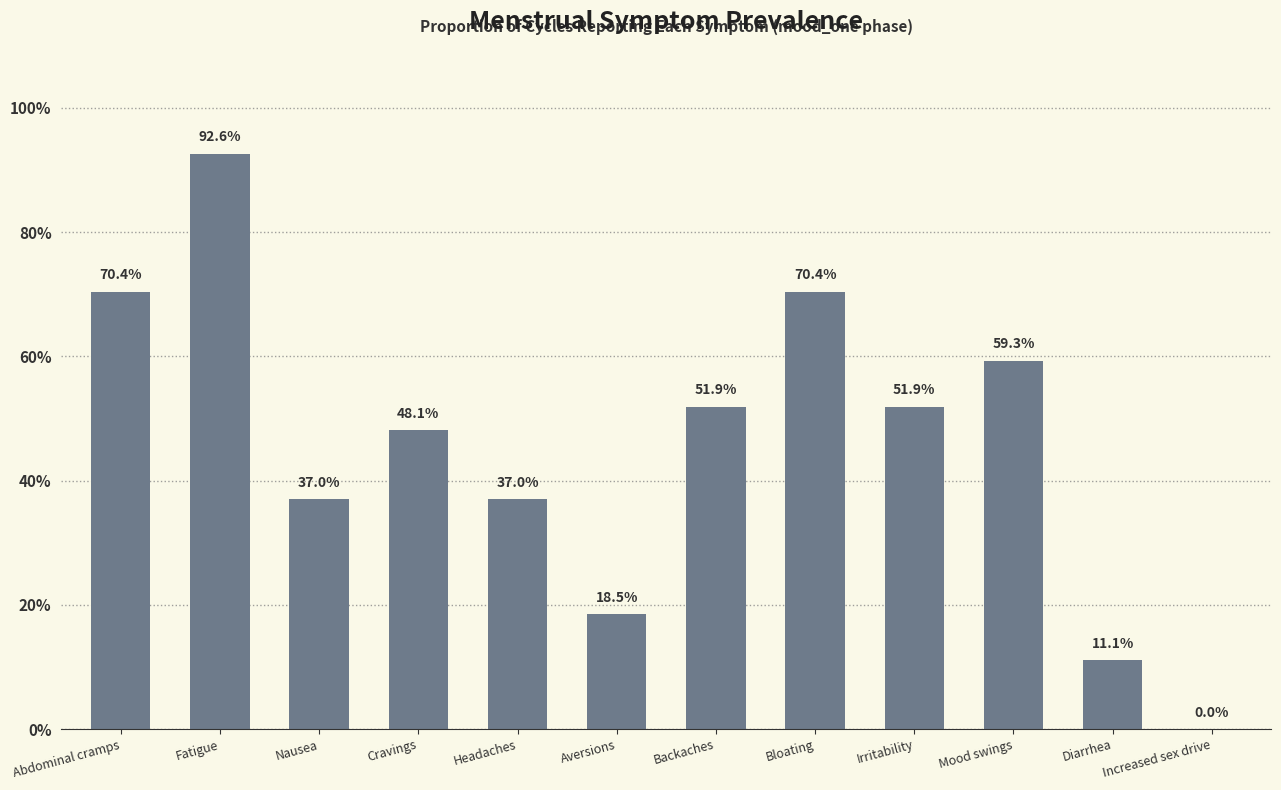

Which has a higher value, Abdominal cramps or Aversions?

Abdominal cramps